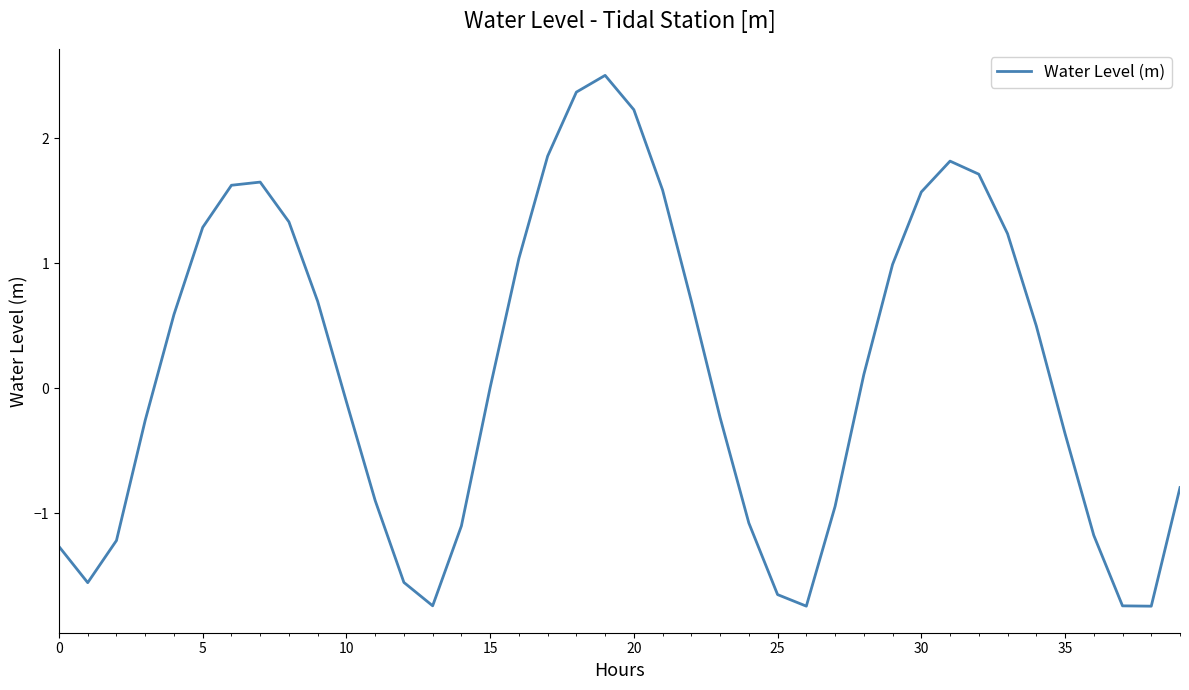

What is the smallest value displayed?

-1.7